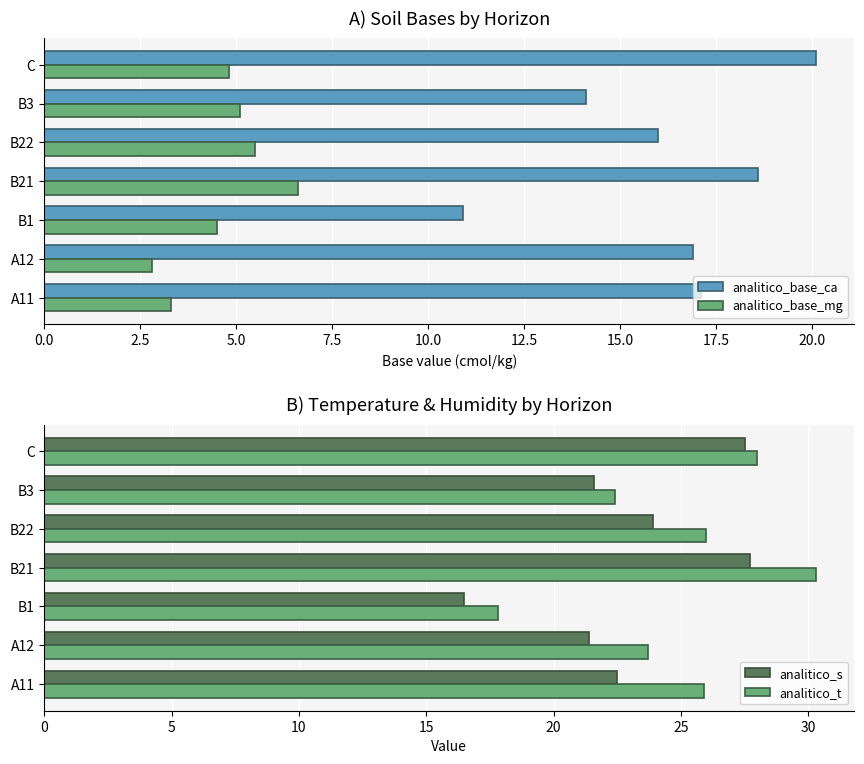

How many bars are there in total?

28